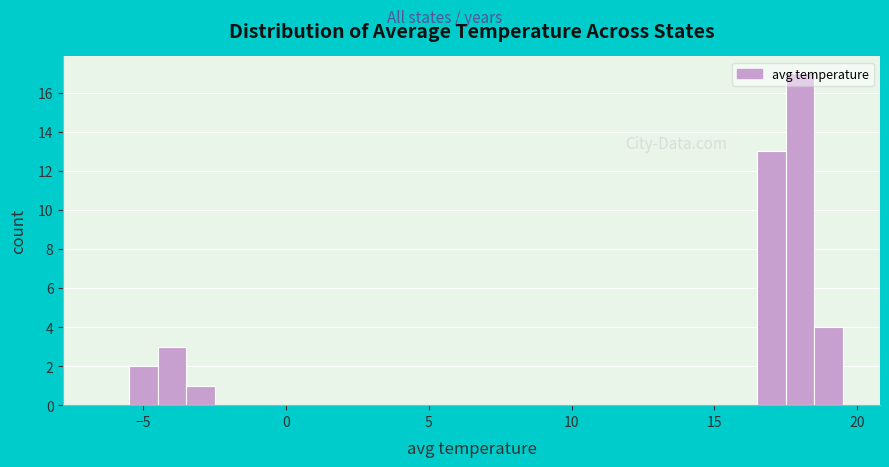

Read against the x-axis, roughly where is the centre of the tallest bar?

18.0